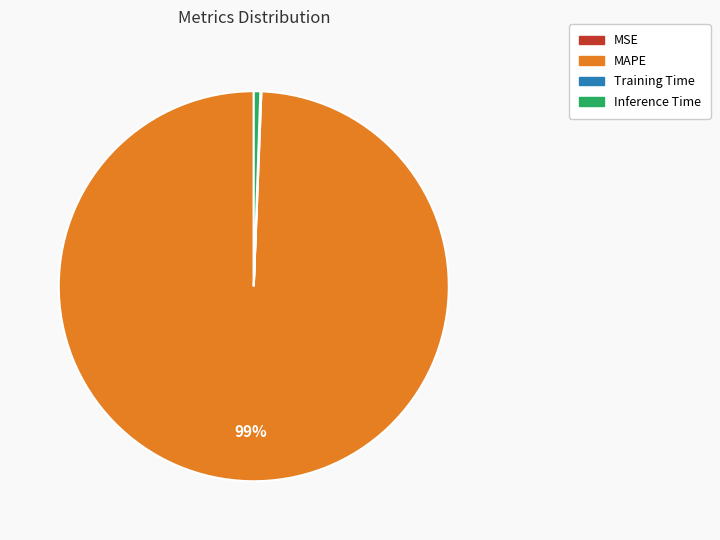

Which slice is the largest?

MAPE